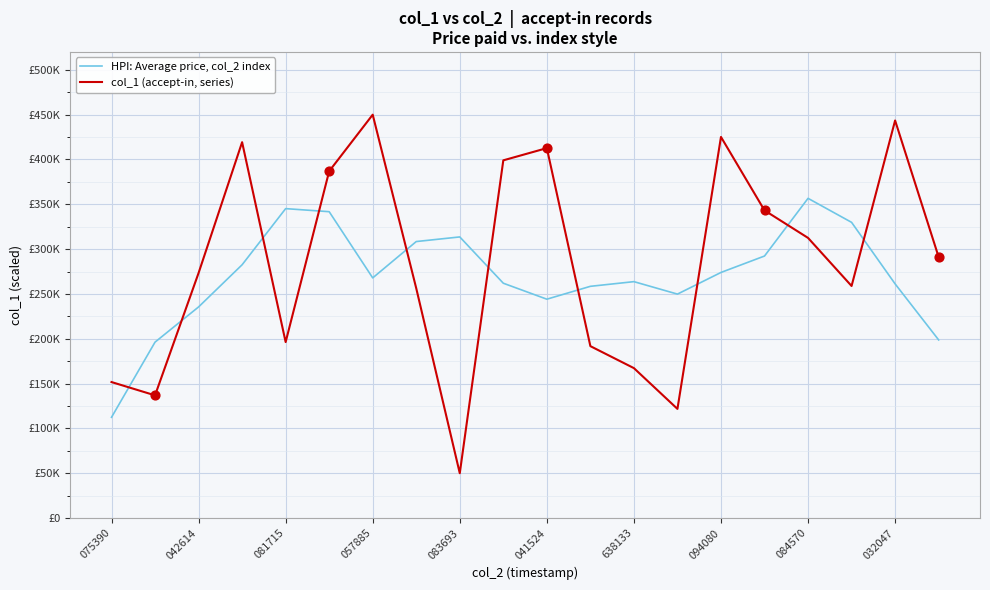

At how many categories does at least one series exceed 372977?

7